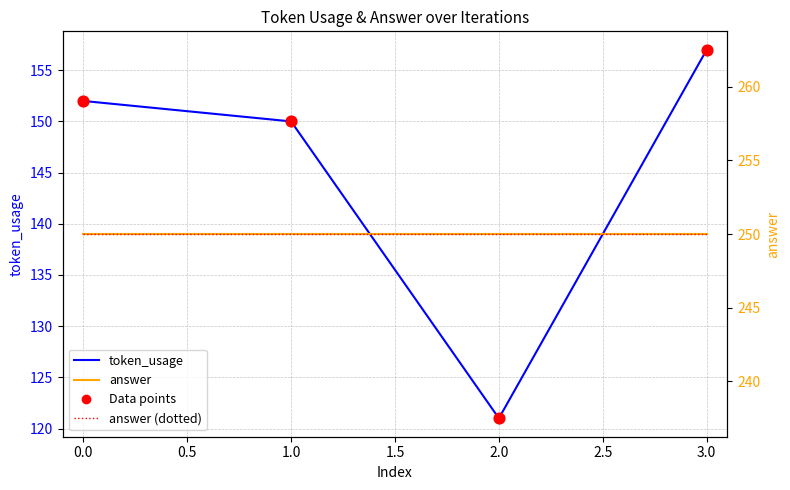

Which series has the largest total across all categories?

answer